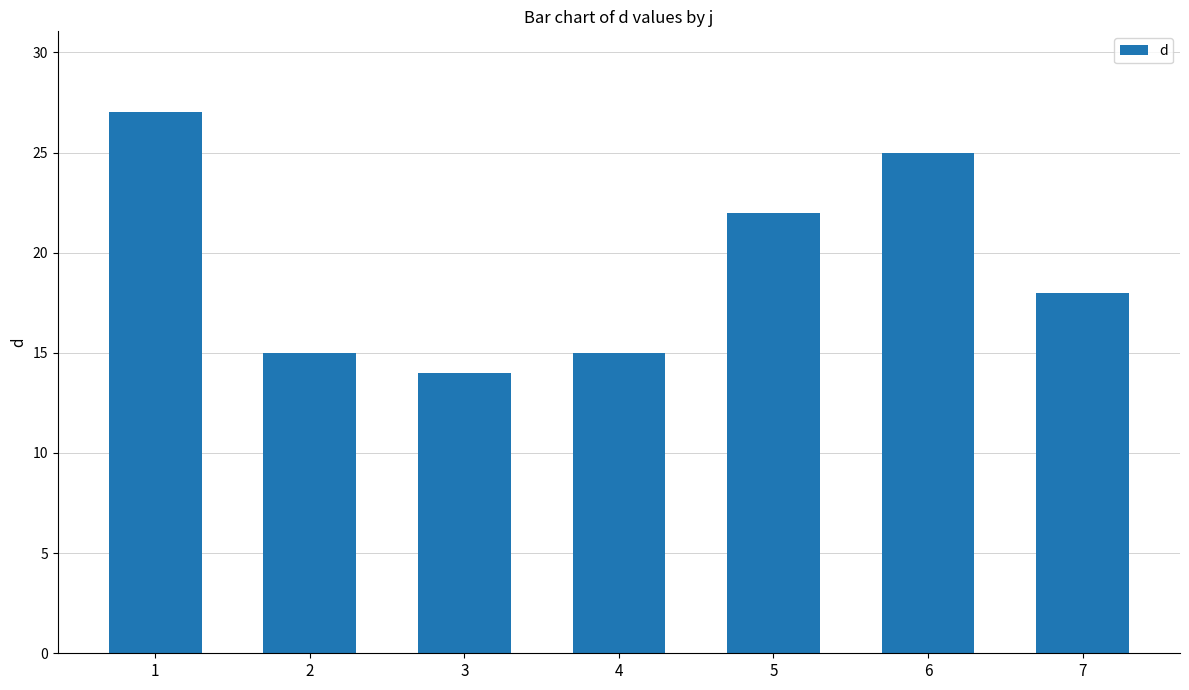

Reading left to right, list all the values displayed in this chart.

27	15	14	15	22	25	18